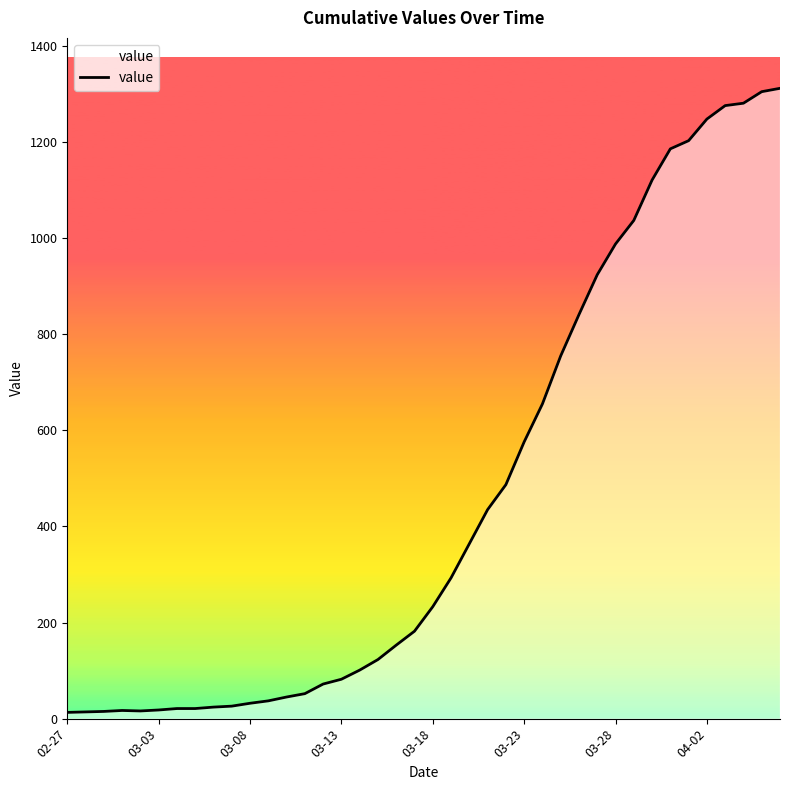

What is the difference between the maximum and minimum values?

1299